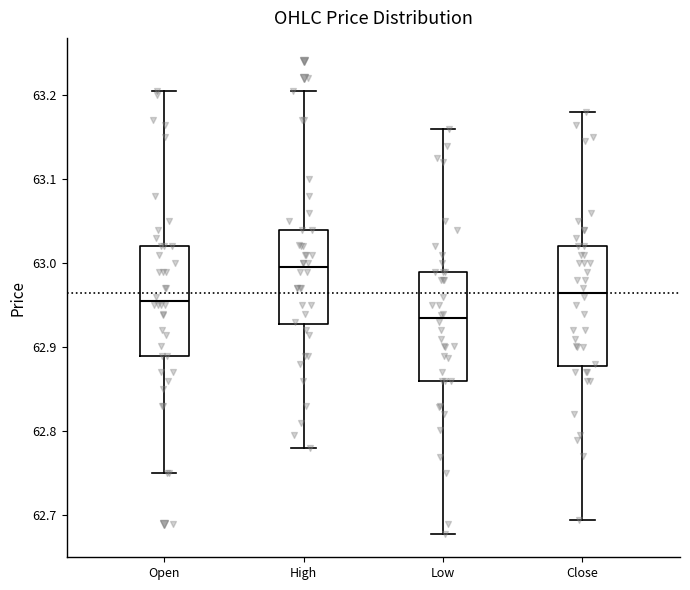

Where does the lower whisker of the box for High end on the y-axis? The values are not printed on the chart, so give them approximately, as read against the axis.

62.78